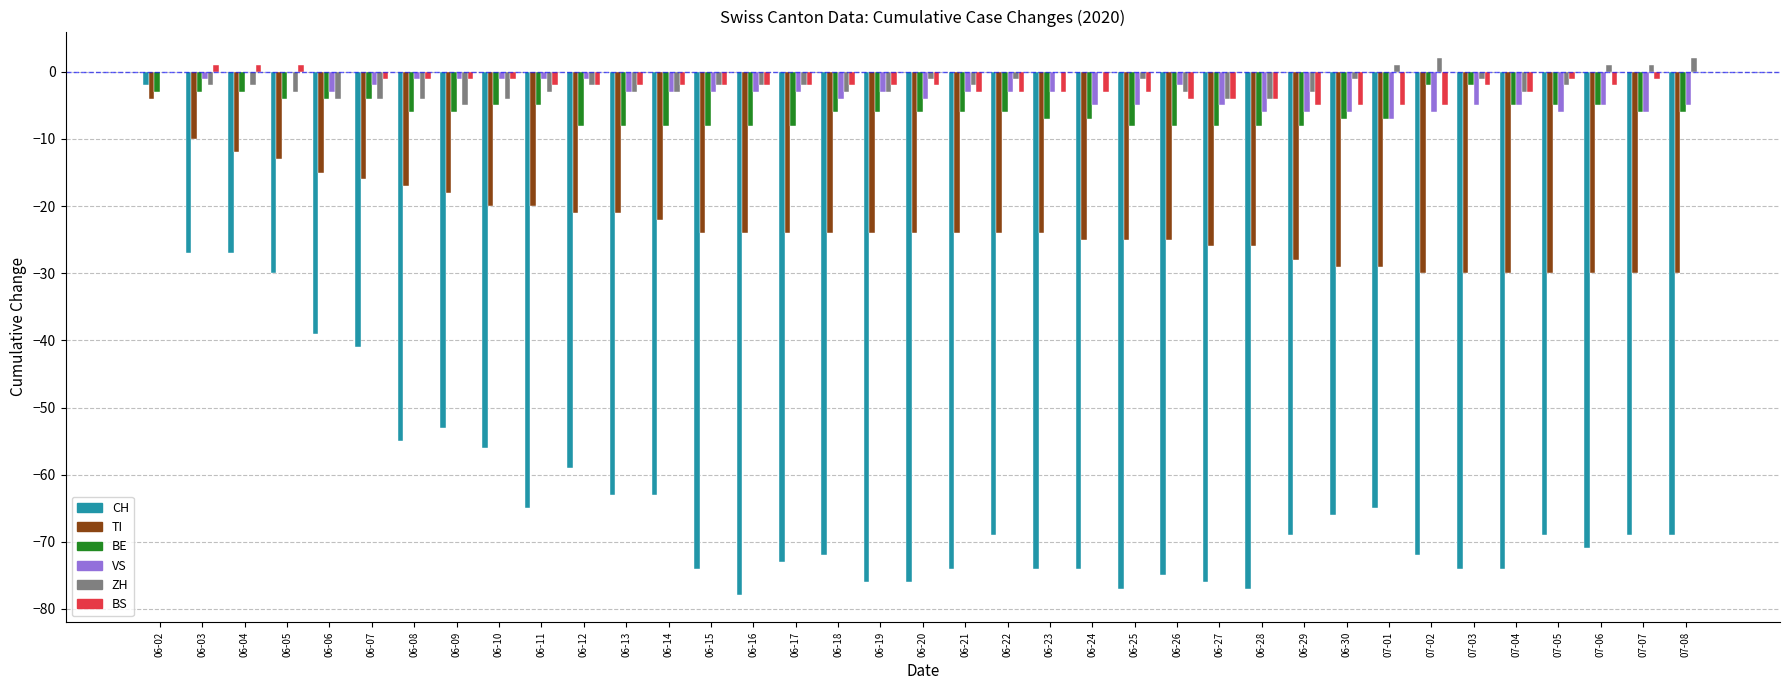

The VS series shows -7 at 07-01. True or false?

True